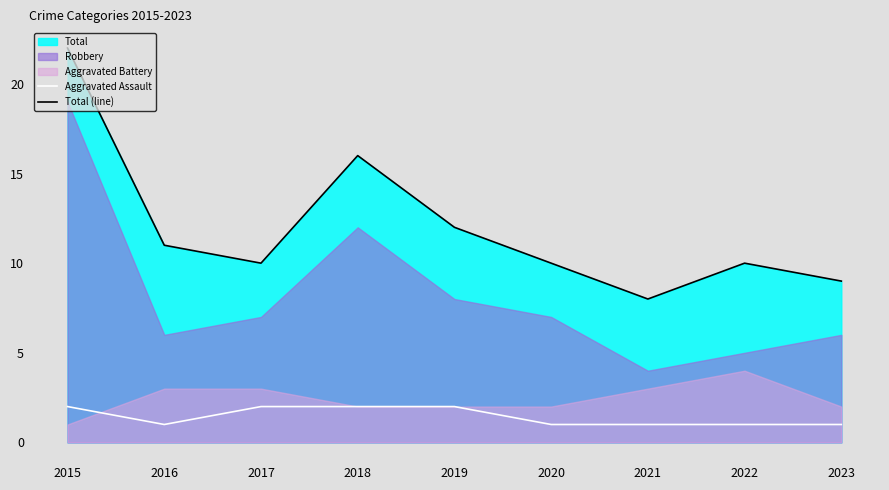

True or false: Total (line) and Aggravated Assault intersect in this chart.

False